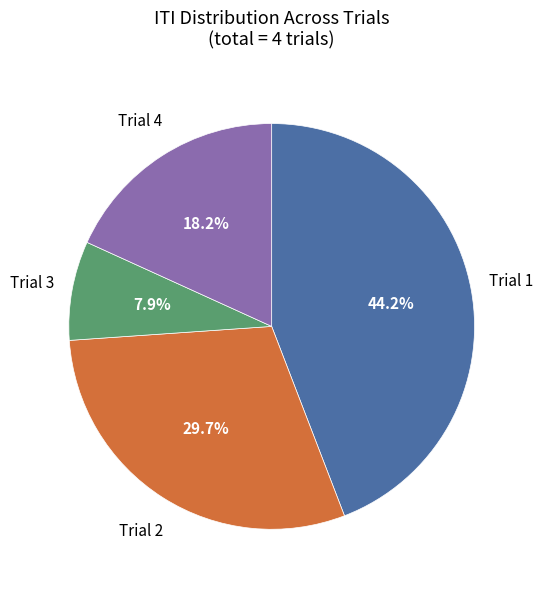

Does any single category account for the majority?

No